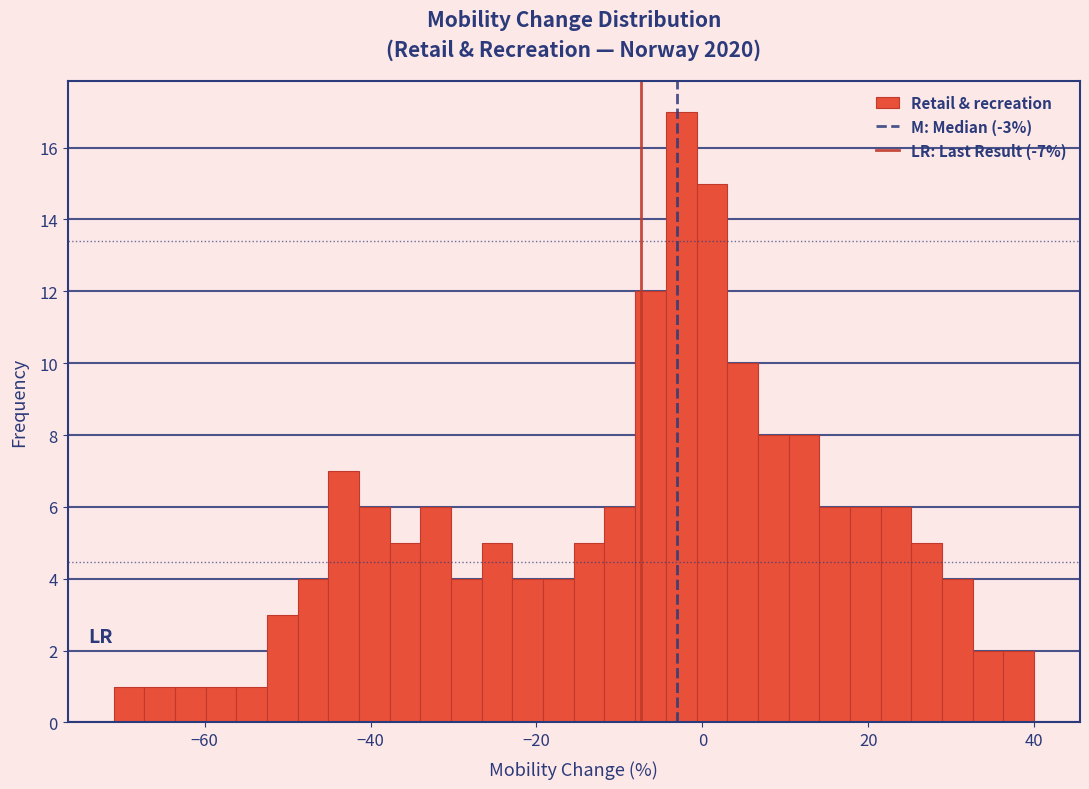

Around what value on the x-axis is the tallest bar? Give the approximate position of its centre, as read against the axis.

-2